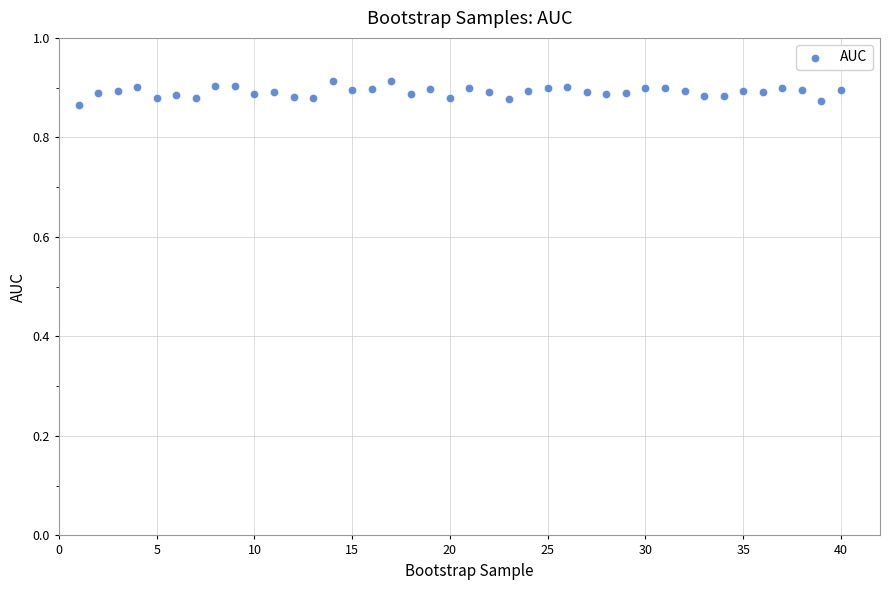

What is the range of X values (max minus min)?

39.0